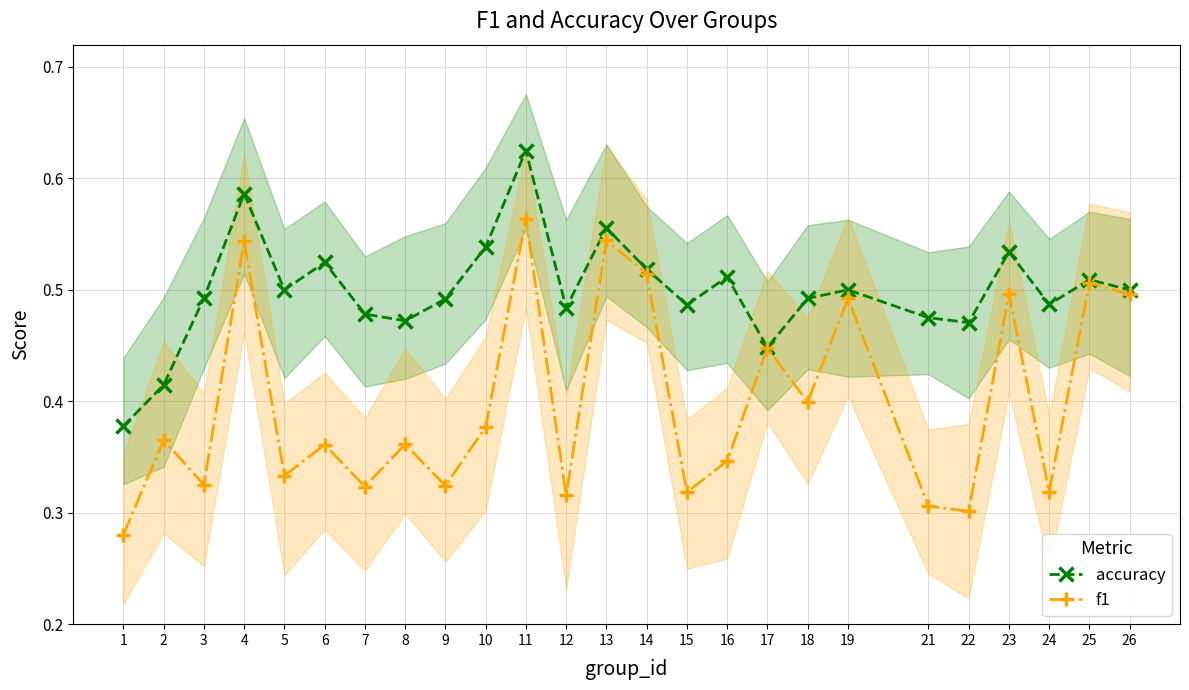

Is it true that f1 equals 0.5 at 13?

True